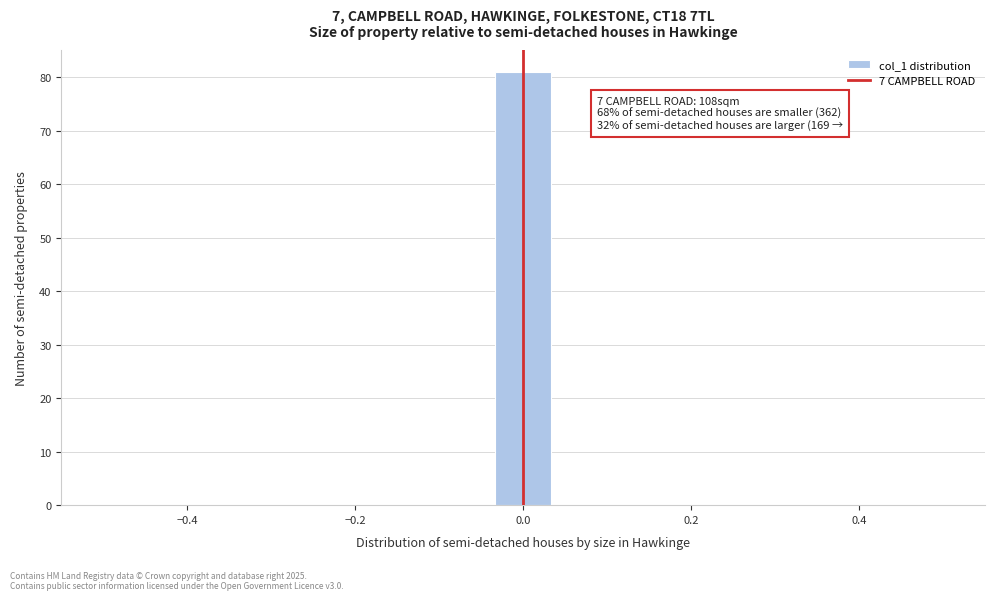

Around what value on the x-axis is the tallest bar? Give the approximate position of its centre, as read against the axis.

0.00